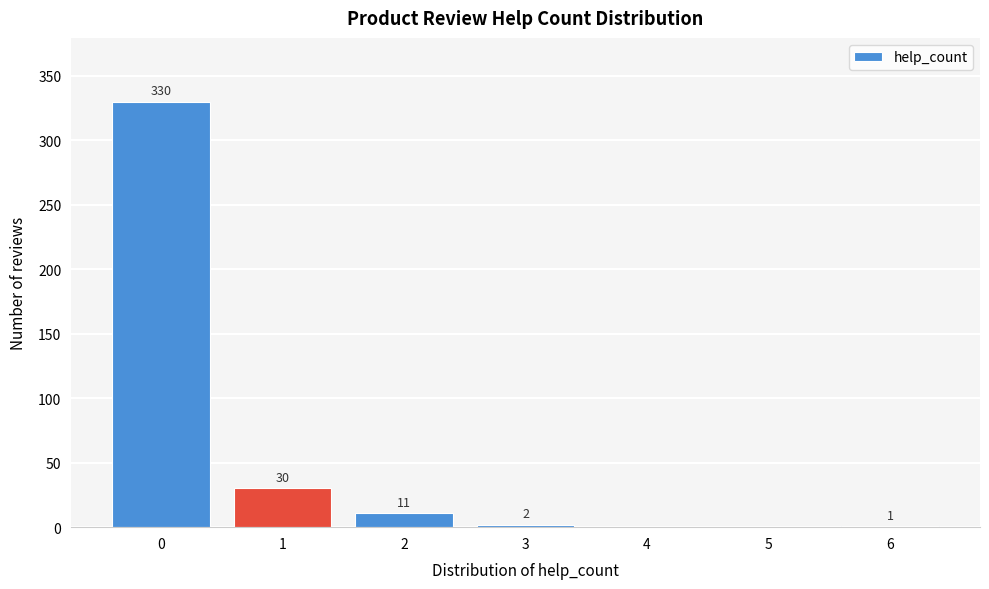

Reading left to right, transcribe all the data shown in this chart.

0=330	1=30	2=11	3=2	4=0	5=0	6=1